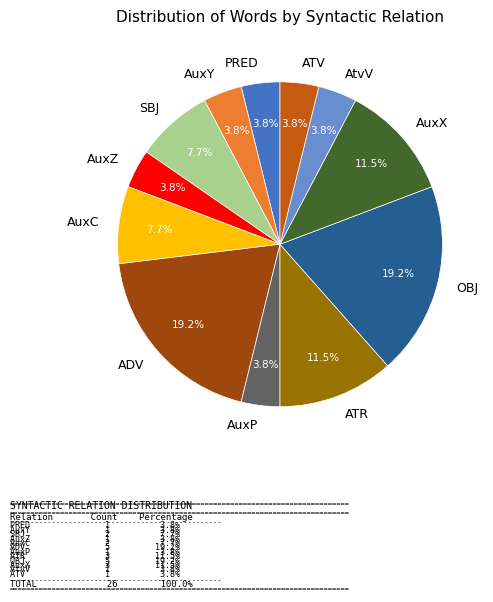

How many slices are in this pie chart?

12